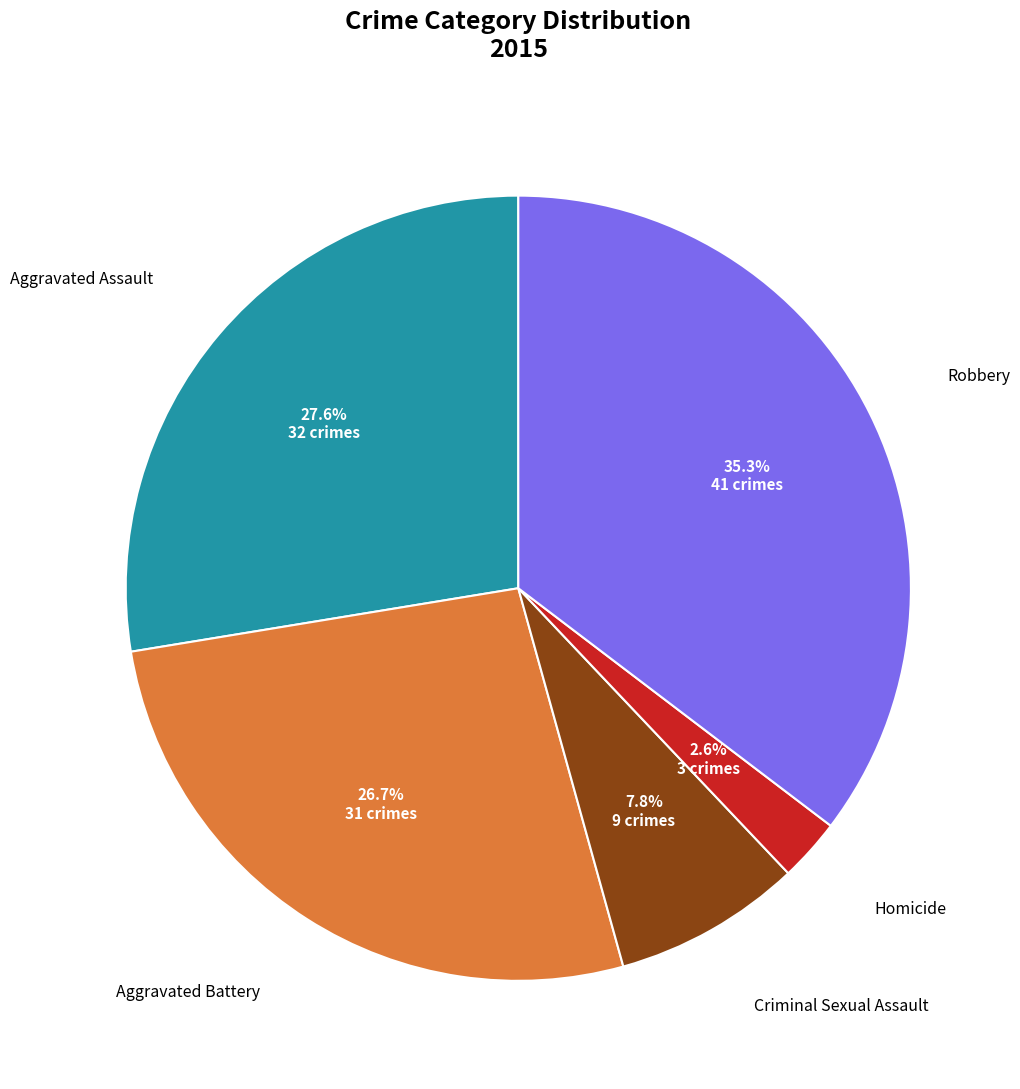

How many segments does this pie chart have?

5